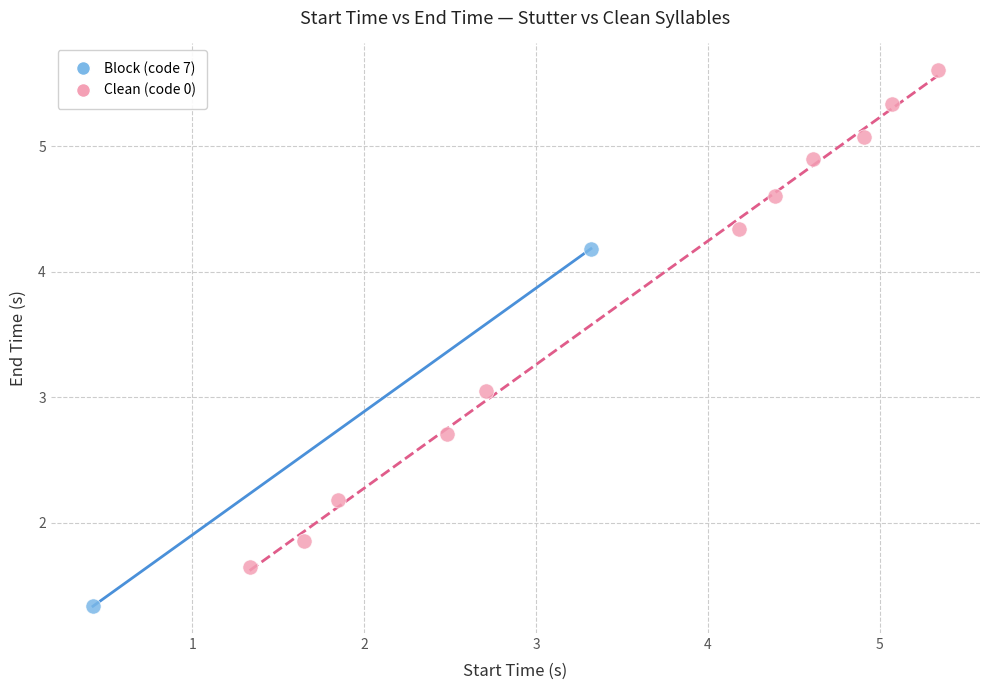

Which series has the largest Y range (max minus min)?

Clean (code 0)